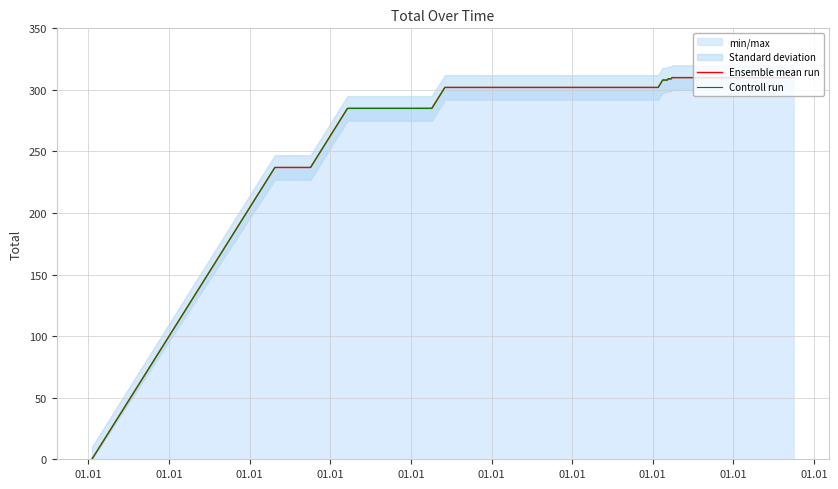

True or false: Ensemble mean run and Controll run intersect in this chart.

False